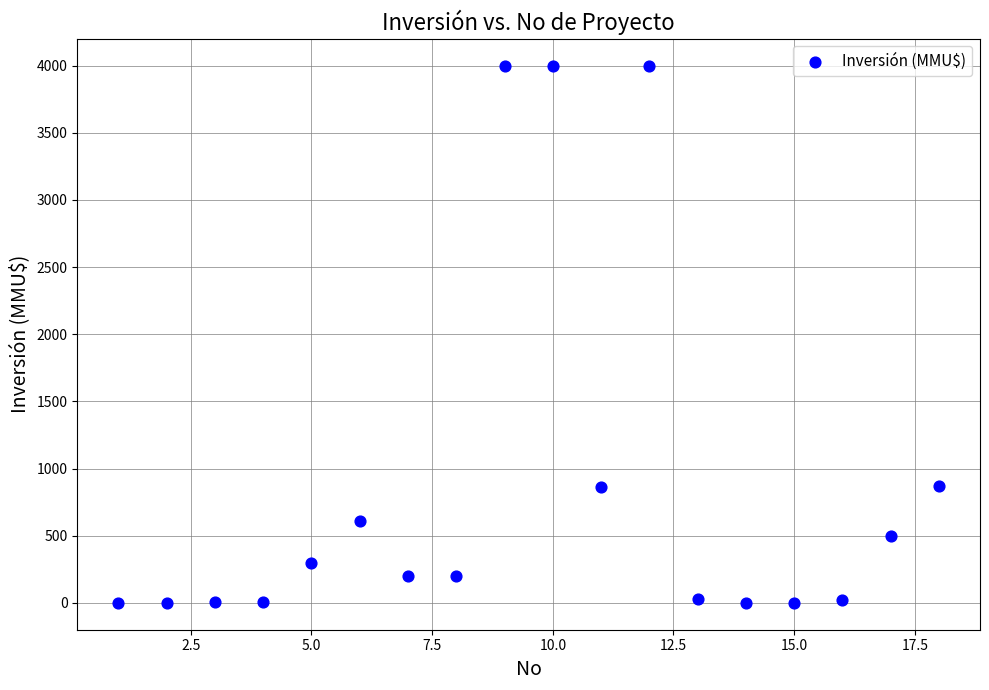

What is the range of Y values (max minus min)?

4000.0